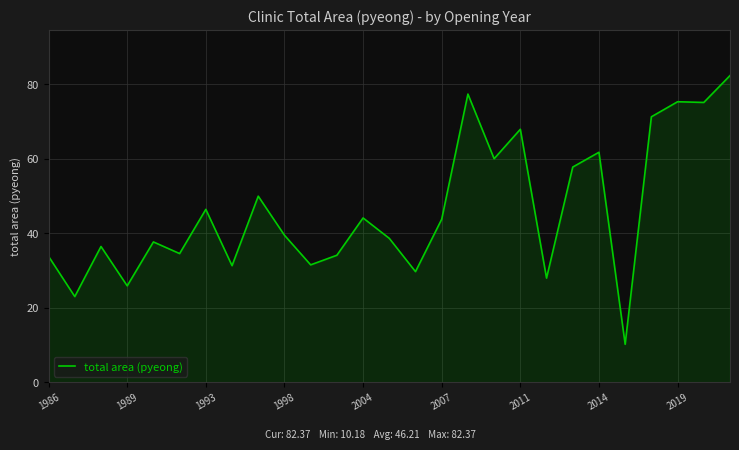

What is the maximum value shown in the chart?

82.4